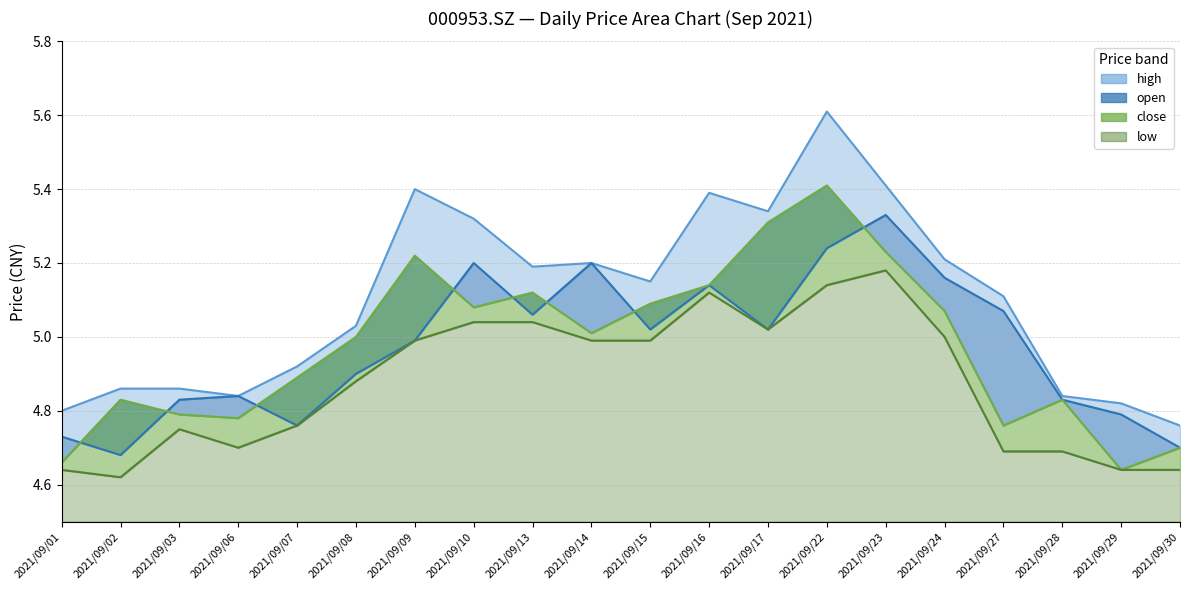

Reading left to right, what are all the values shown in this chart?

open: 4.7	4.7	4.8	4.8	4.8	4.9	5.0	5.2	5.1	5.2	5.0	5.1	5.0	5.2	5.3	5.2	5.1	4.8	4.8	4.7
high: 4.8	4.9	4.9	4.8	4.9	5.0	5.4	5.3	5.2	5.2	5.2	5.4	5.3	5.6	5.4	5.2	5.1	4.8	4.8	4.8
close: 4.7	4.8	4.8	4.8	4.9	5.0	5.2	5.1	5.1	5.0	5.1	5.1	5.3	5.4	5.2	5.1	4.8	4.8	4.6	4.7
low: 4.6	4.6	4.8	4.7	4.8	4.9	5.0	5.0	5.0	5.0	5.0	5.1	5.0	5.1	5.2	5.0	4.7	4.7	4.6	4.6